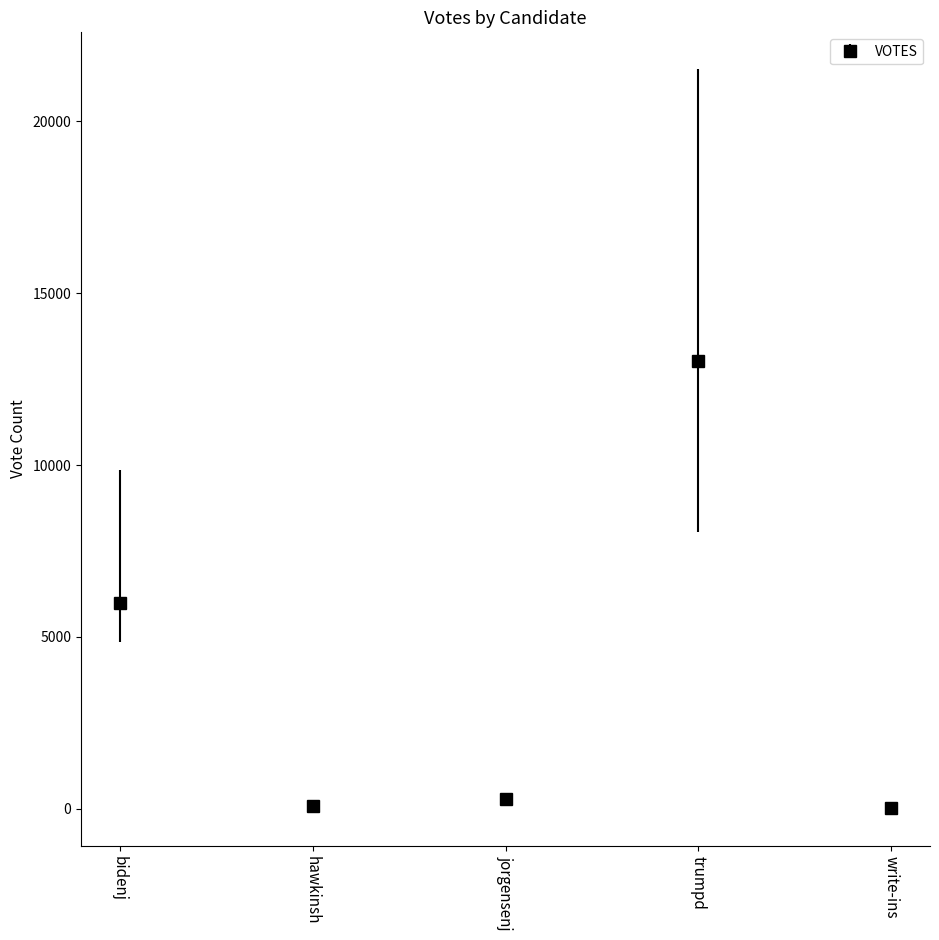

The value at jorgensenj is 272. True or false?

True